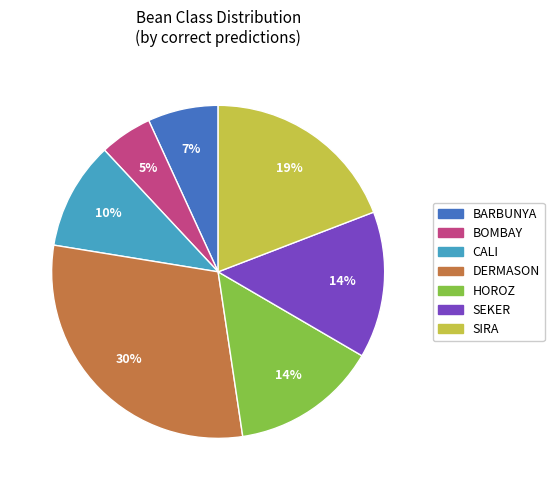

Which slice is the largest?

DERMASON